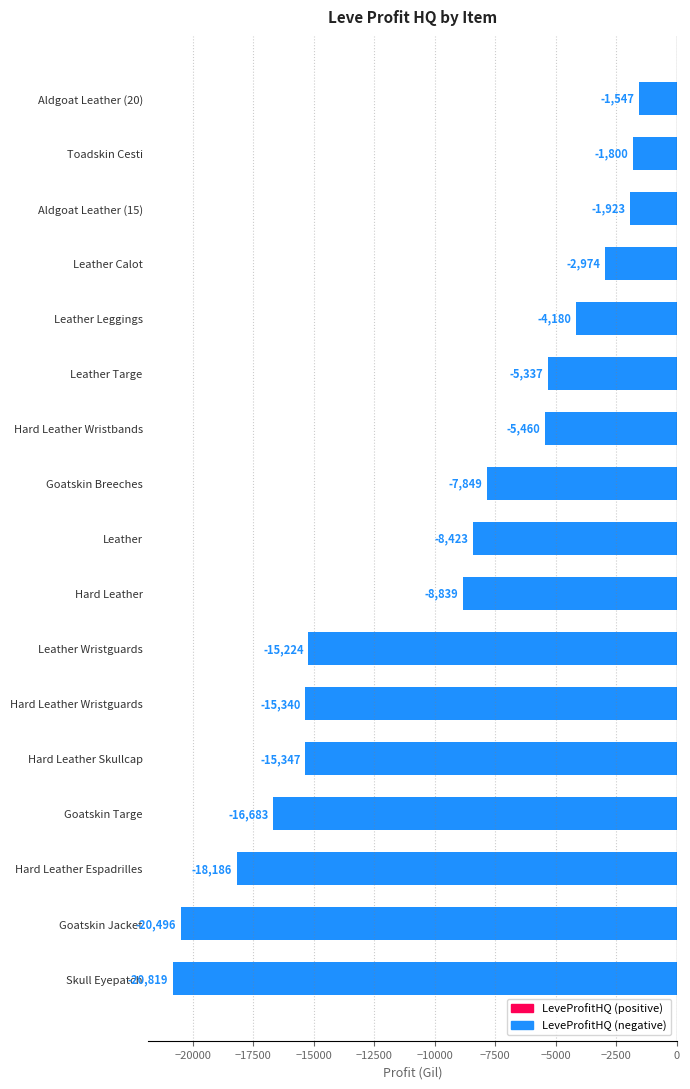

At which category does the chart reach its peak across all series?

Aldgoat Leather (20)